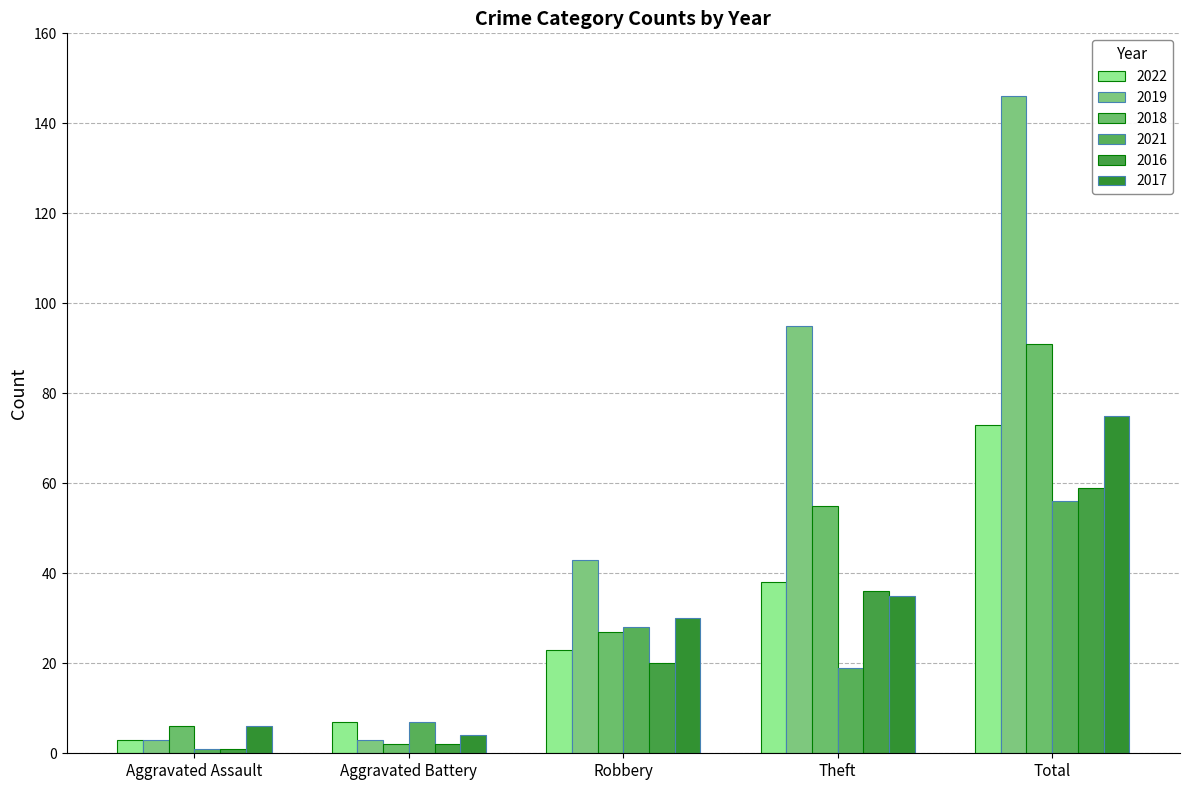

What is the spread (max minus min) of values at Total?

90